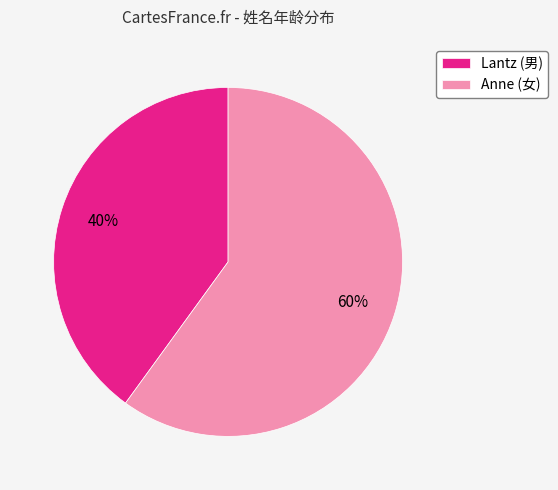

Is the sum of Lantz (男) and Anne (女) greater than half?

Yes